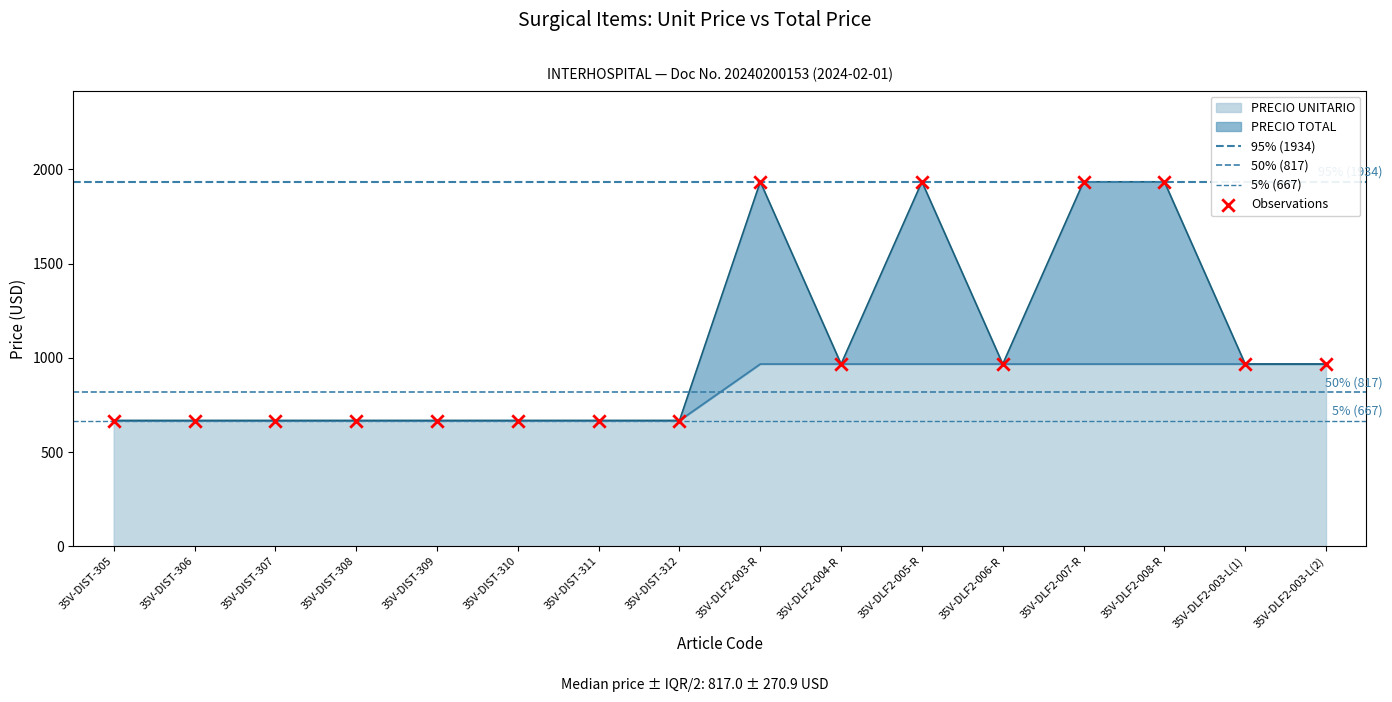

At which category is the sum across all series the highest?

35V-DLF2-003-R